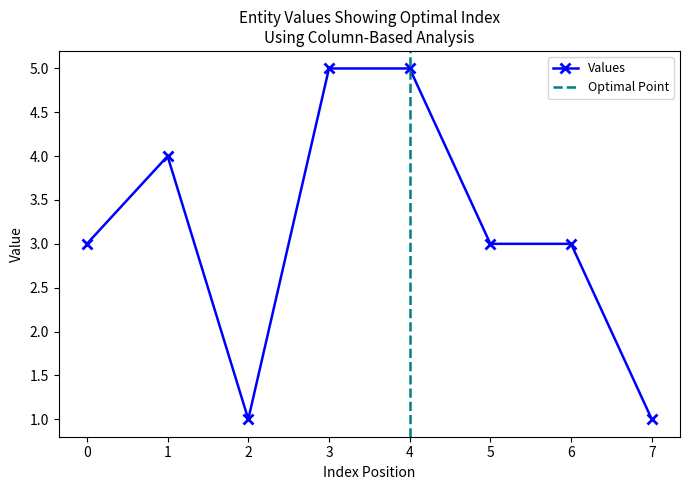

True or false: Values has a value of 3 at 4.

False